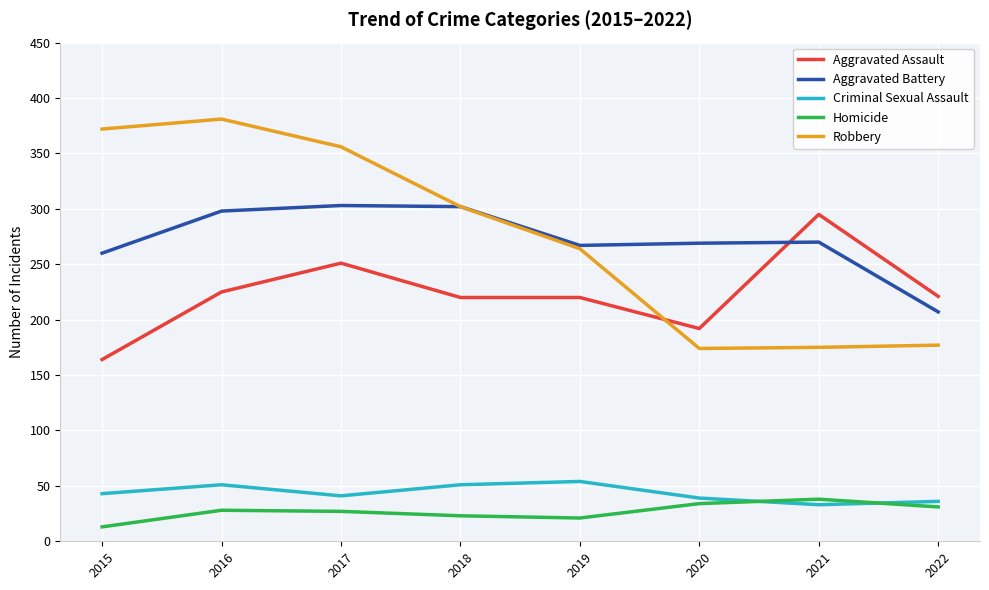

The Homicide series shows 23 at 2018. True or false?

True